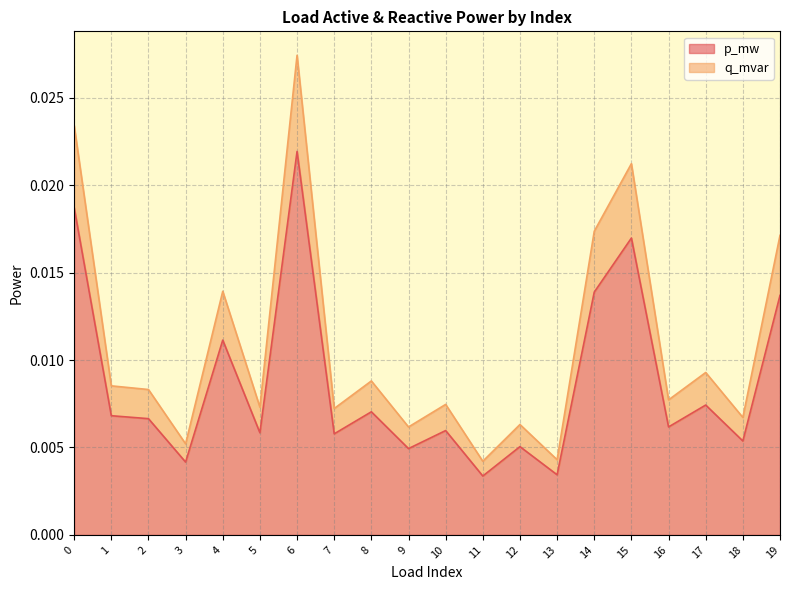

At which label does p_mw reach its minimum?

11